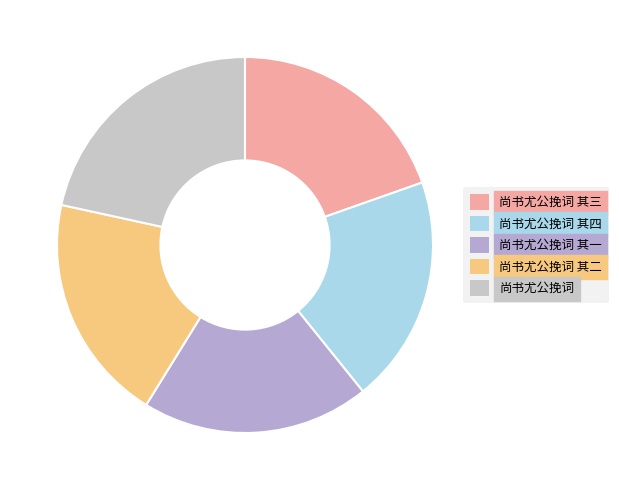

Count the number of slices in the pie.

5